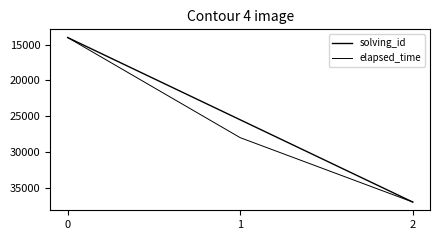

Reading left to right, list all the values displayed in this chart.

solving_id: 0=14000.0	1=25500.0	2=37000.0
elapsed_time: 0=14000.0	1=28000.0	2=37000.0